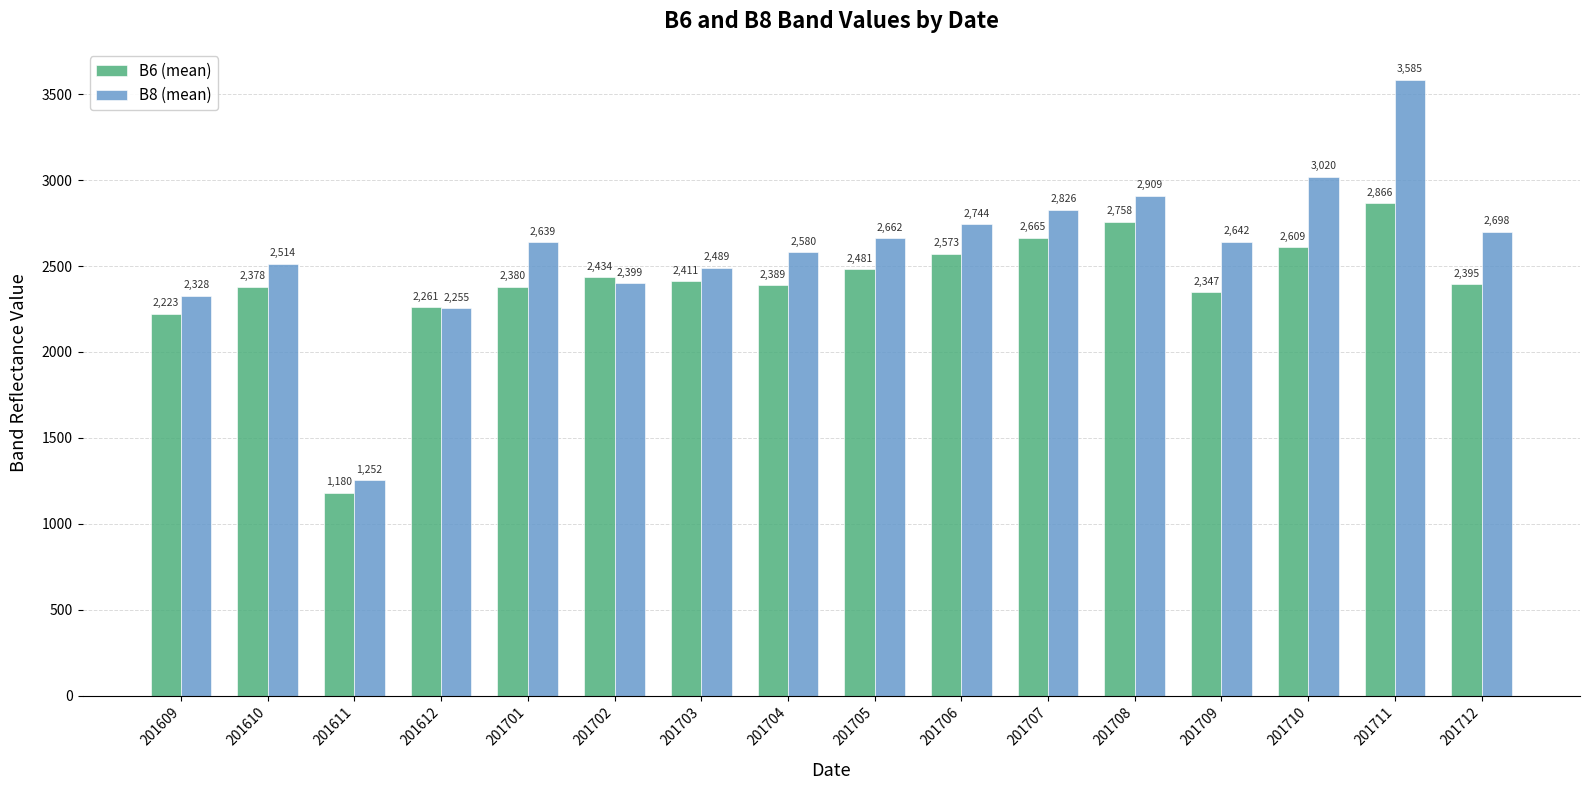

List the labels in order of B8 (mean) value, smallest first.

201611, 201612, 201609, 201702, 201703, 201610, 201704, 201701, 201709, 201705, 201712, 201706, 201707, 201708, 201710, 201711